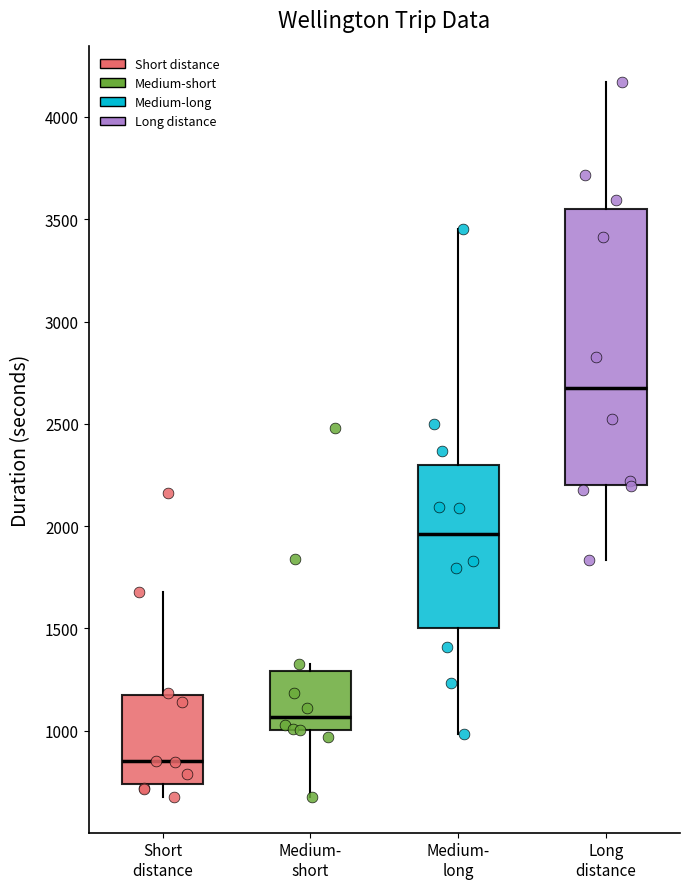

Reading left to right, read every box against the y-axis: the position of its median line, the range the box covers, and the ends of its whiskers. The values are not printed on the chart, so give them approximately, as read against the axis.

Short distance: median 850, box 750 to 1150, whiskers 700 to 1700
Medium- short: median 1050, box 1000 to 1300, whiskers 700 to 1350
Medium- long: median 1950, box 1500 to 2300, whiskers 1000 to 3450
Long distance: median 2700, box 2200 to 3550, whiskers 1850 to 4150